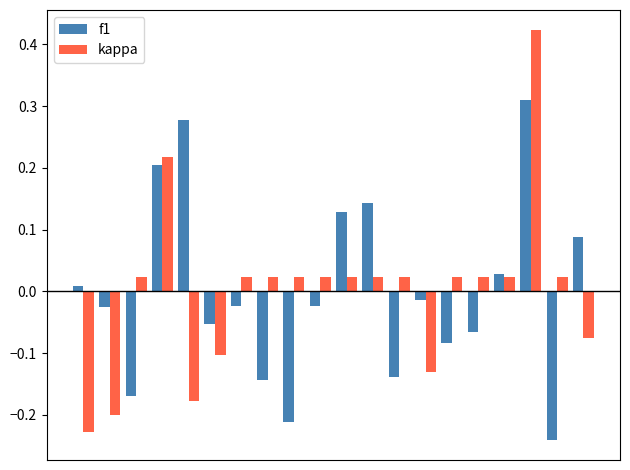

How many bars are there in total?

40